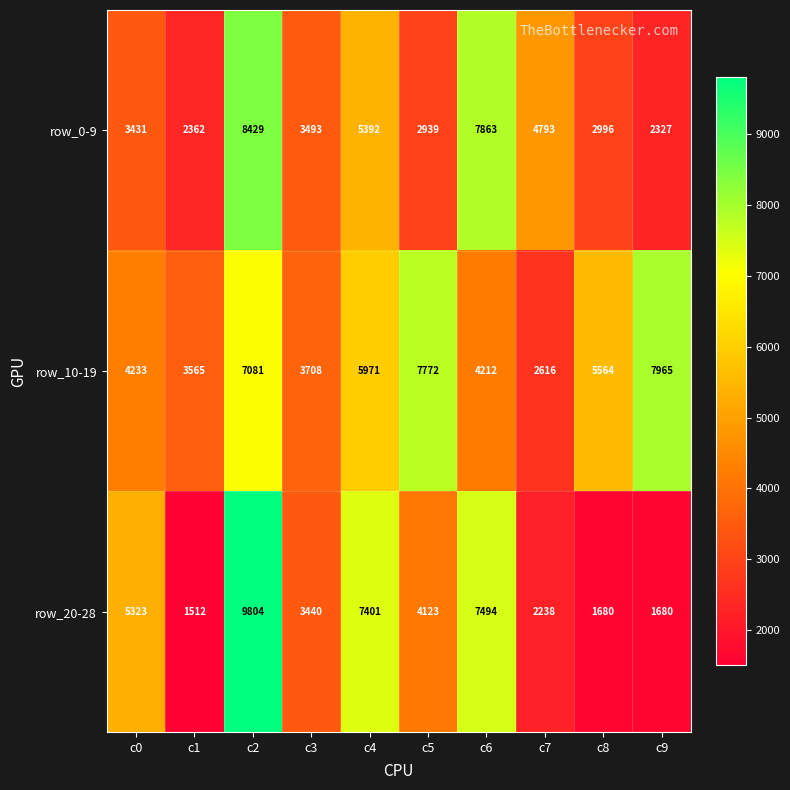

Which category has the lowest value across all series?

c1